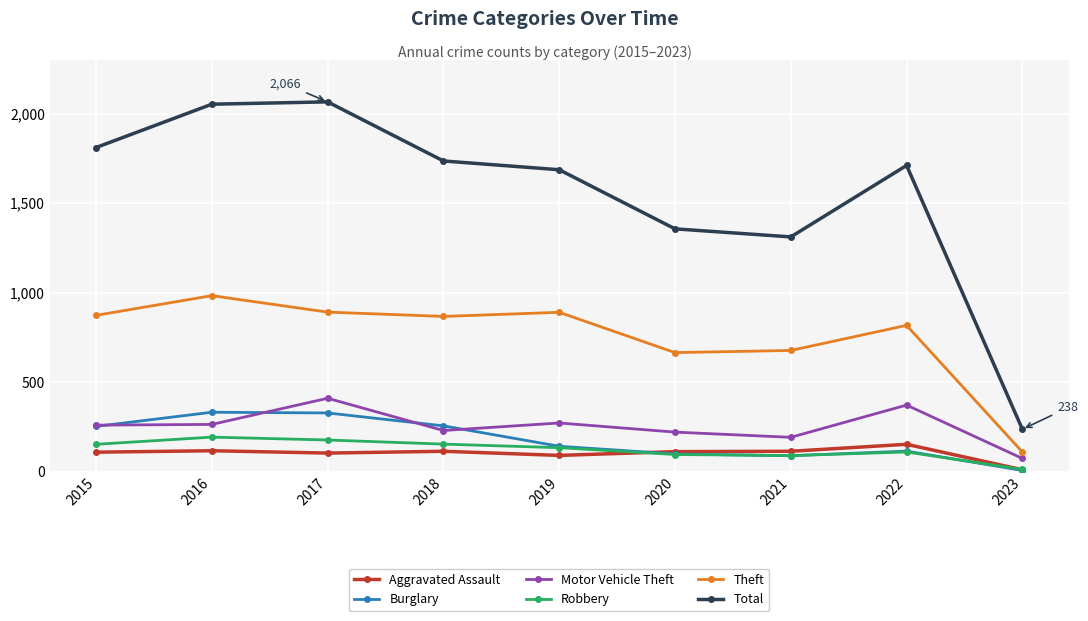

How many interior local peaks does the Motor Vehicle Theft series have?

3